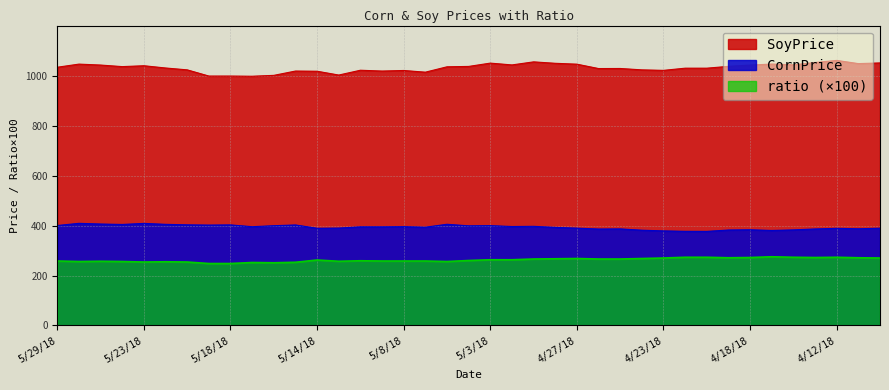

At which category does CornPrice reach its first local peak?

5/28/18